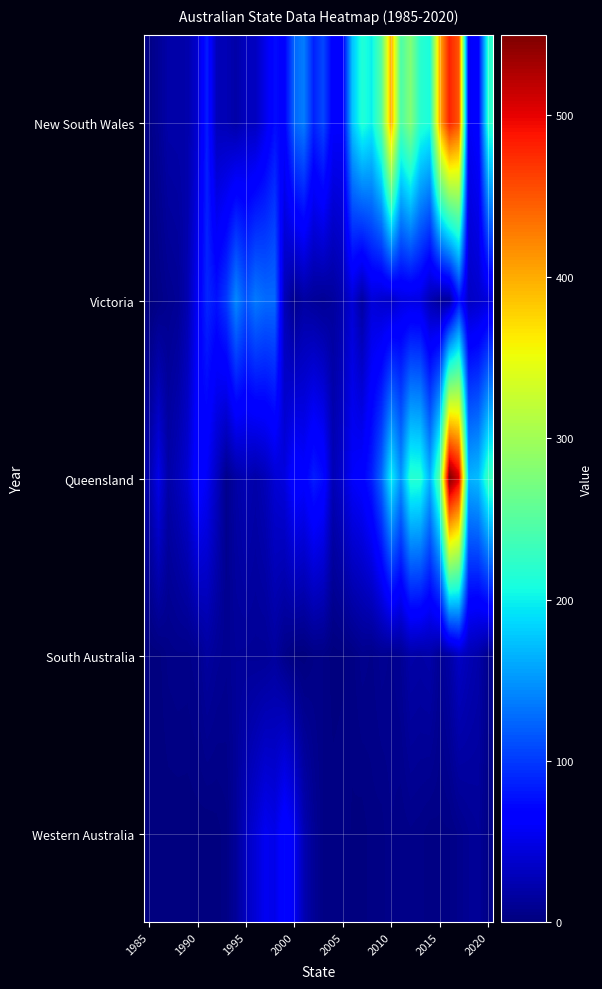

At how many categories does at least one series exceed 109?

22